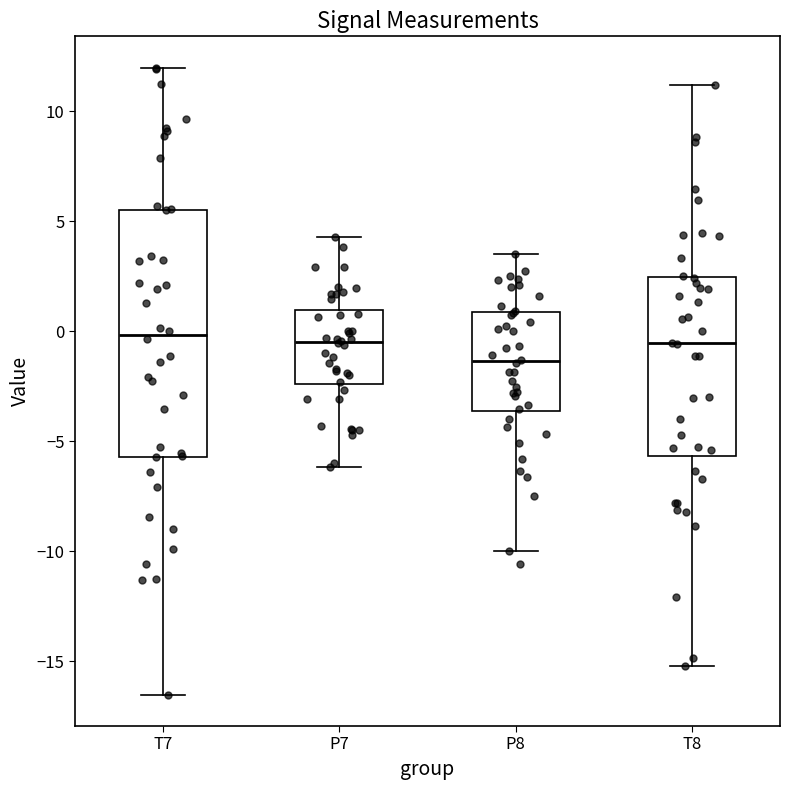

Which box's median line is the lowest?

P8